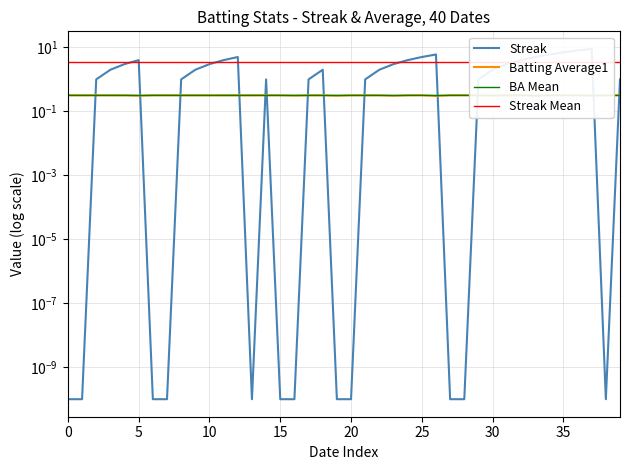

At how many categories does at least one series exceed 8?

1